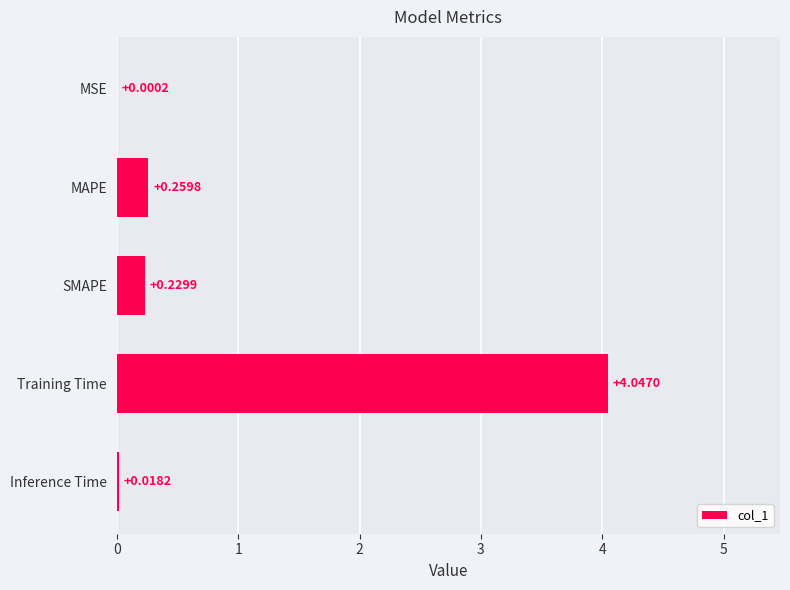

At which category does the chart reach its peak across all series?

Training Time